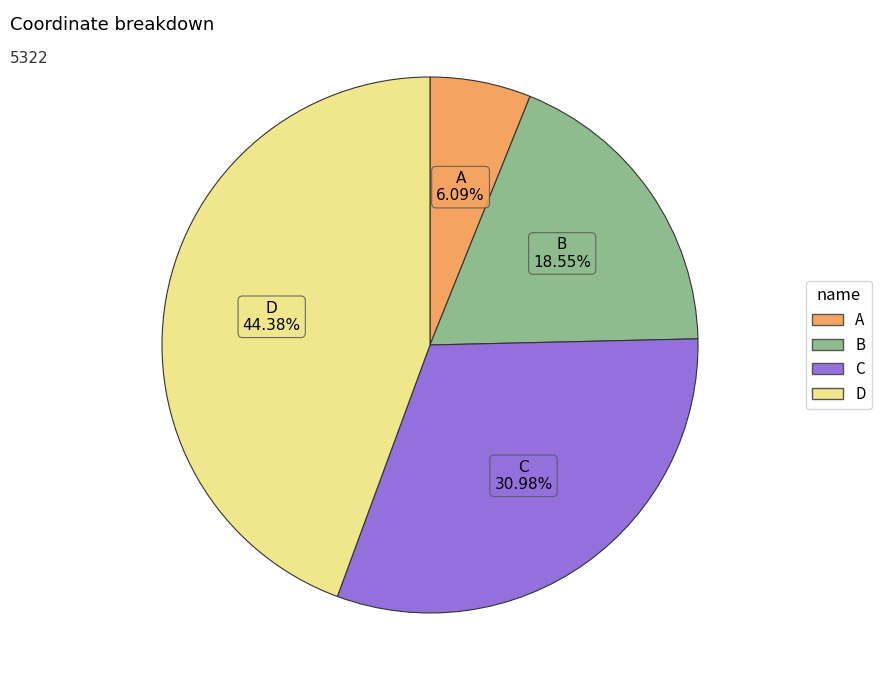

Is it true that B is 19% of the pie?

True